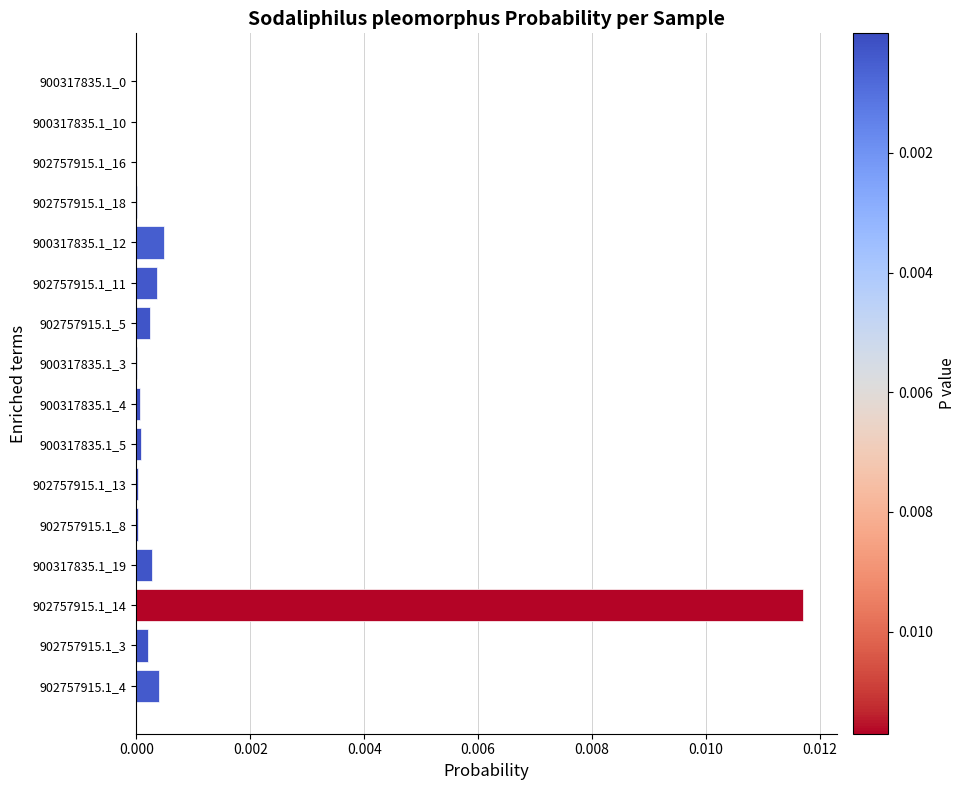

True or false: the data shows 0.0 at 902757915.1_16.

True